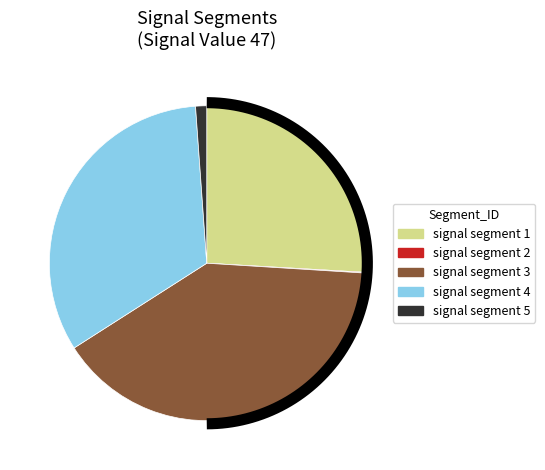

Rank the categories by value from lowest to highest.

signal segment 2, signal segment 5, signal segment 1, signal segment 4, signal segment 3